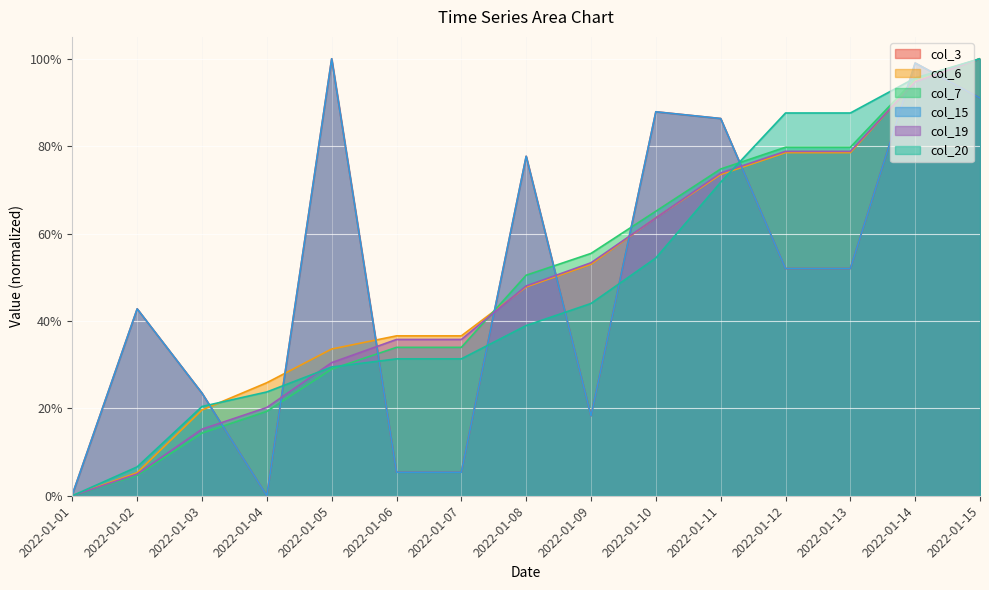

After their last crossing, which series has the higher values: col_15 or col_19?

col_19